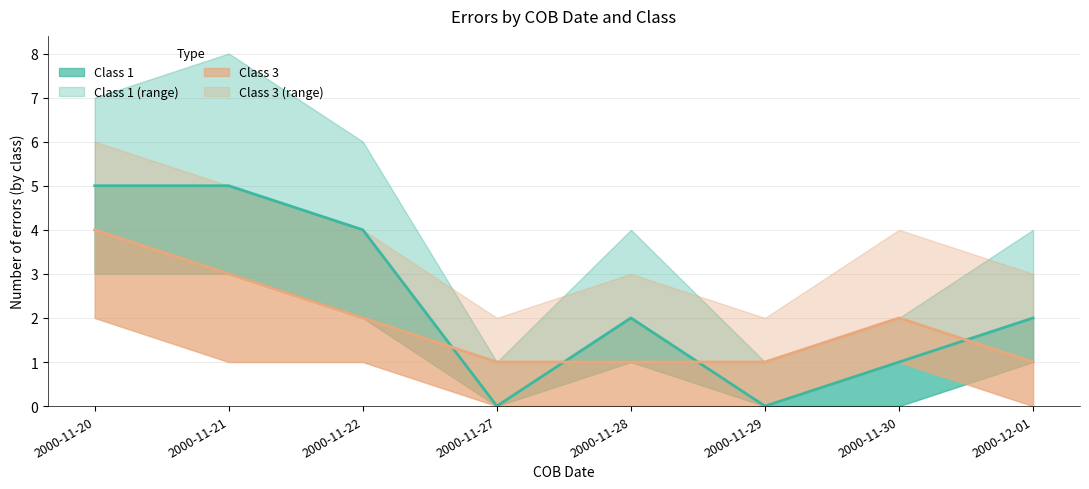

What is the maximum value shown in the chart?

5